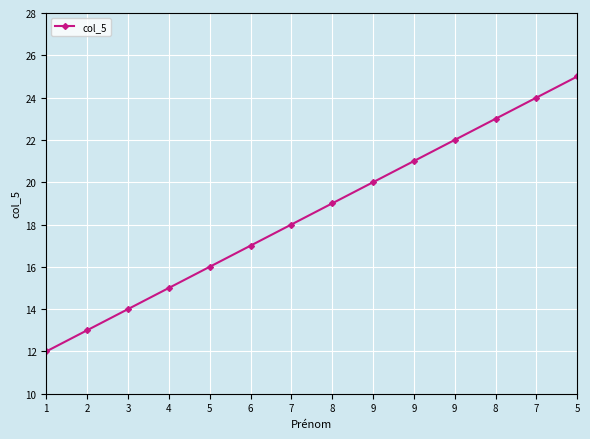

How many lines are shown in the chart?

1